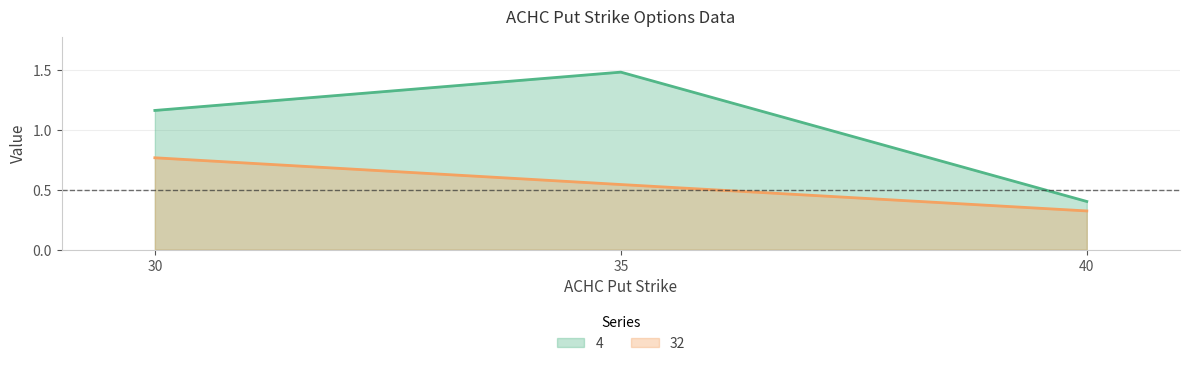

Which series has the widest spread of values?

4